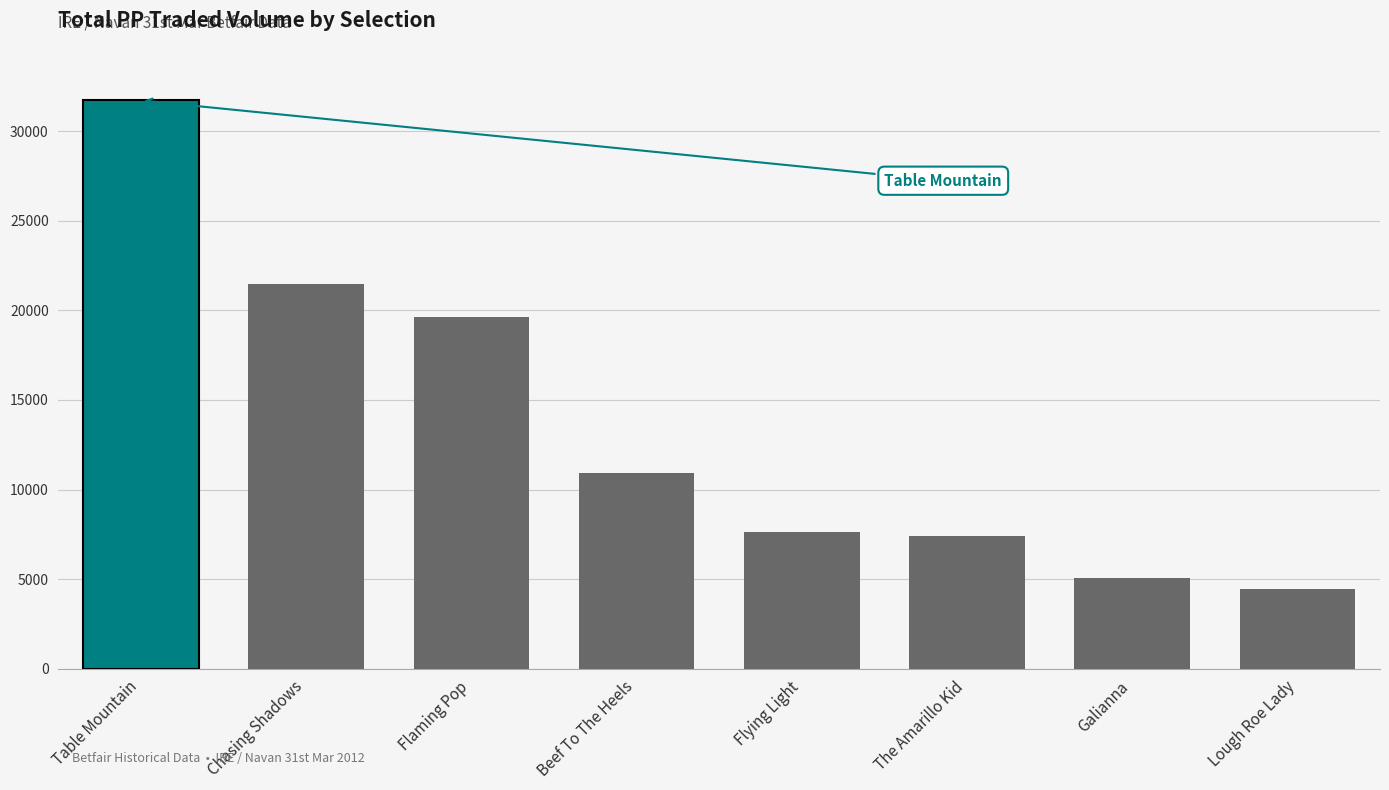

At which category does the chart reach its minimum across all series?

Lough Roe Lady